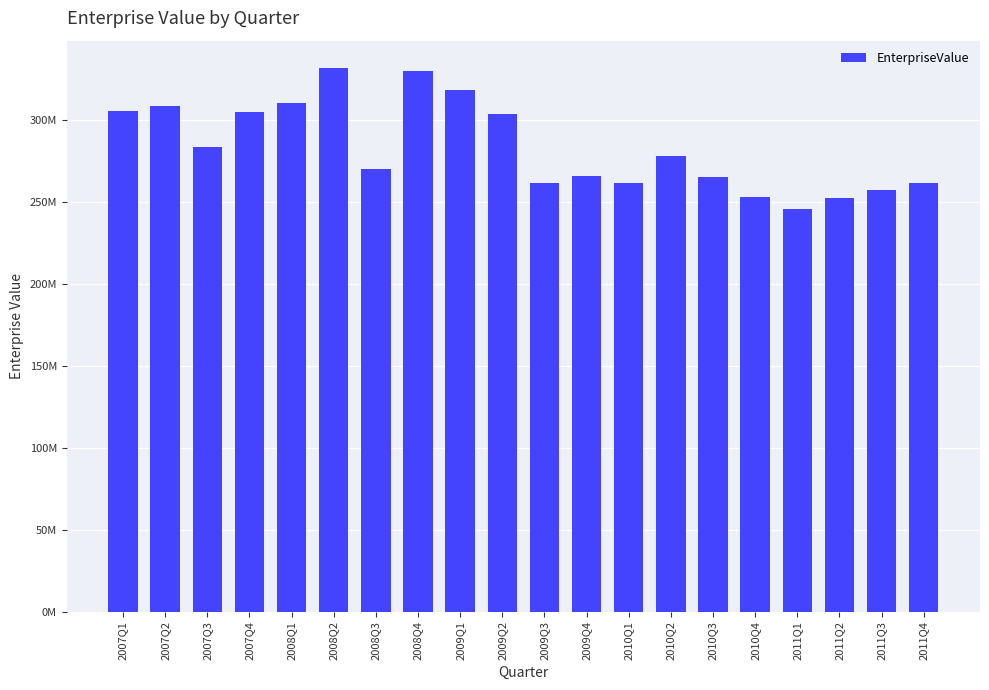

Are the bars grouped side by side (vs. stacked)?

No